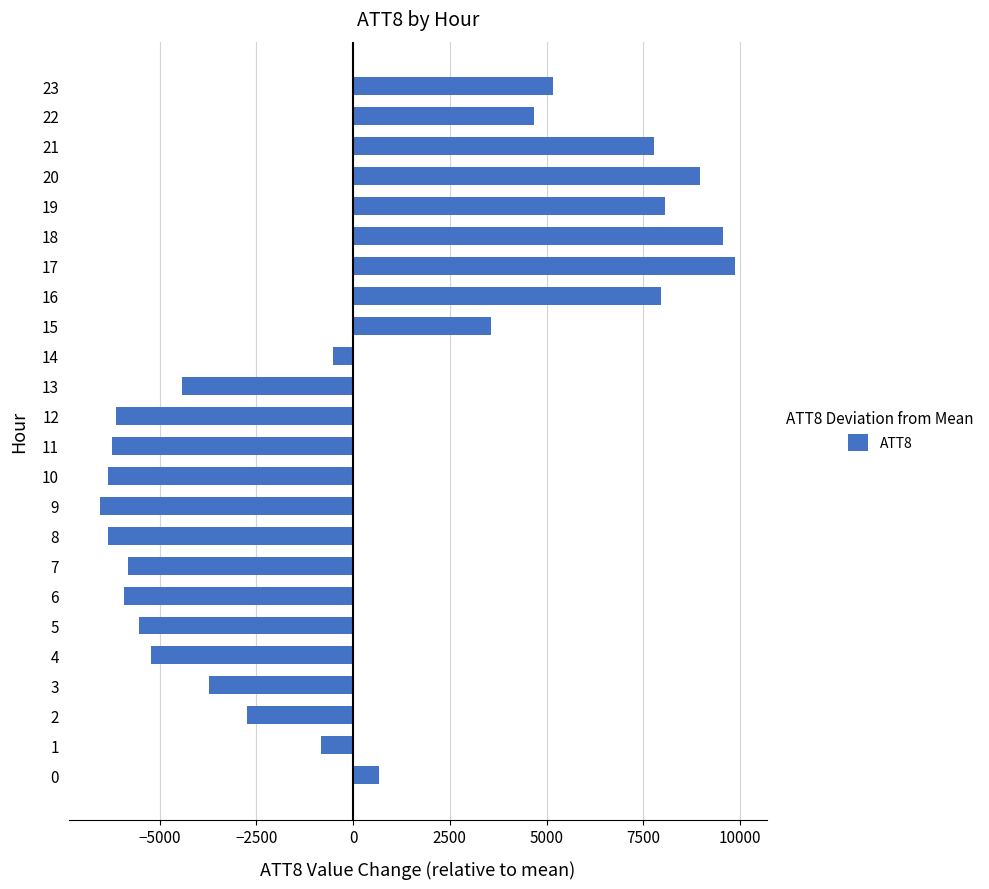

At which label is the value closest to 1670?

0